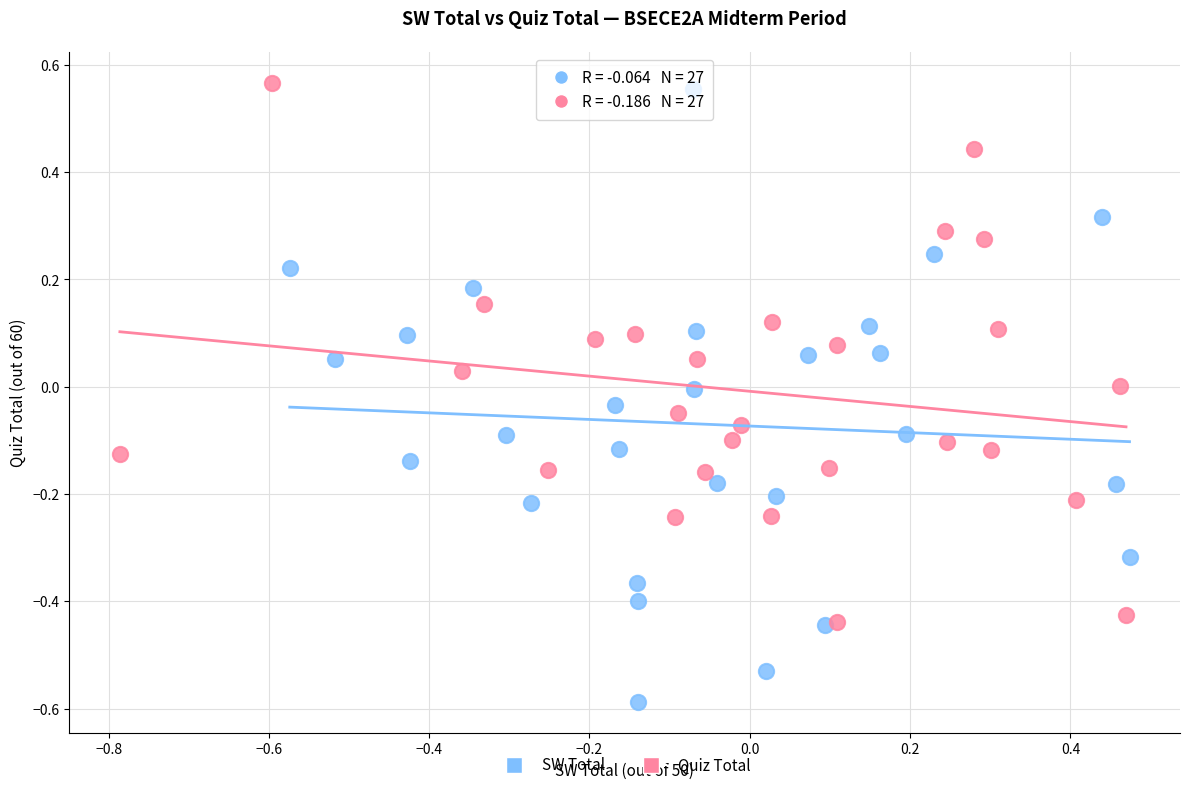

What are all the series names shown in the legend?

SW Total, Quiz Total